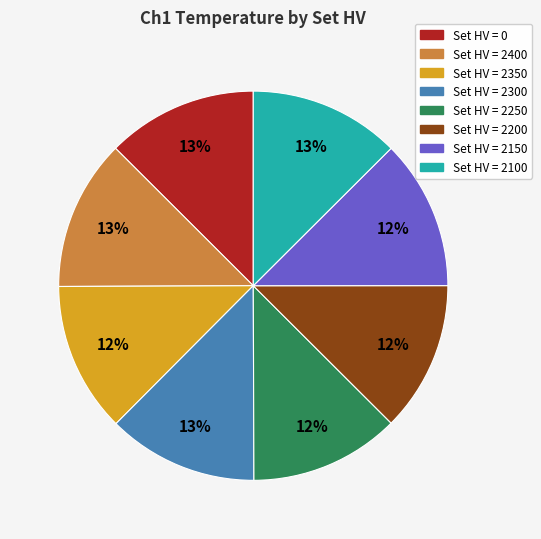

Is there any slice that represents more than half of the pie?

No